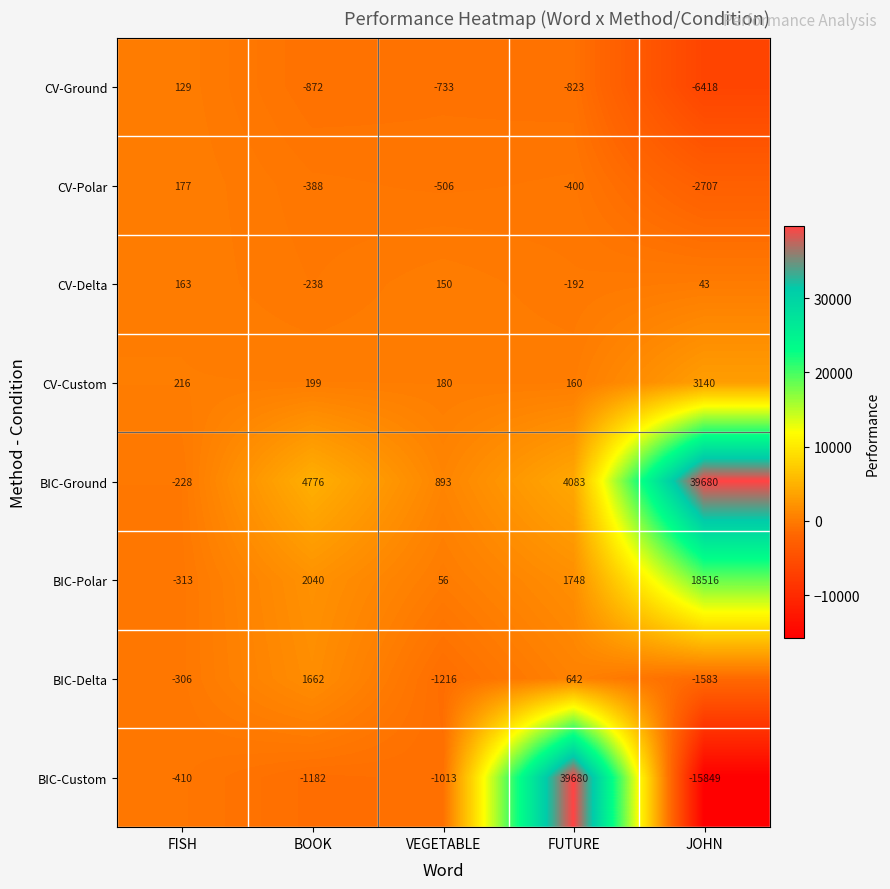

The CV-Ground series shows -6418 at JOHN. True or false?

True